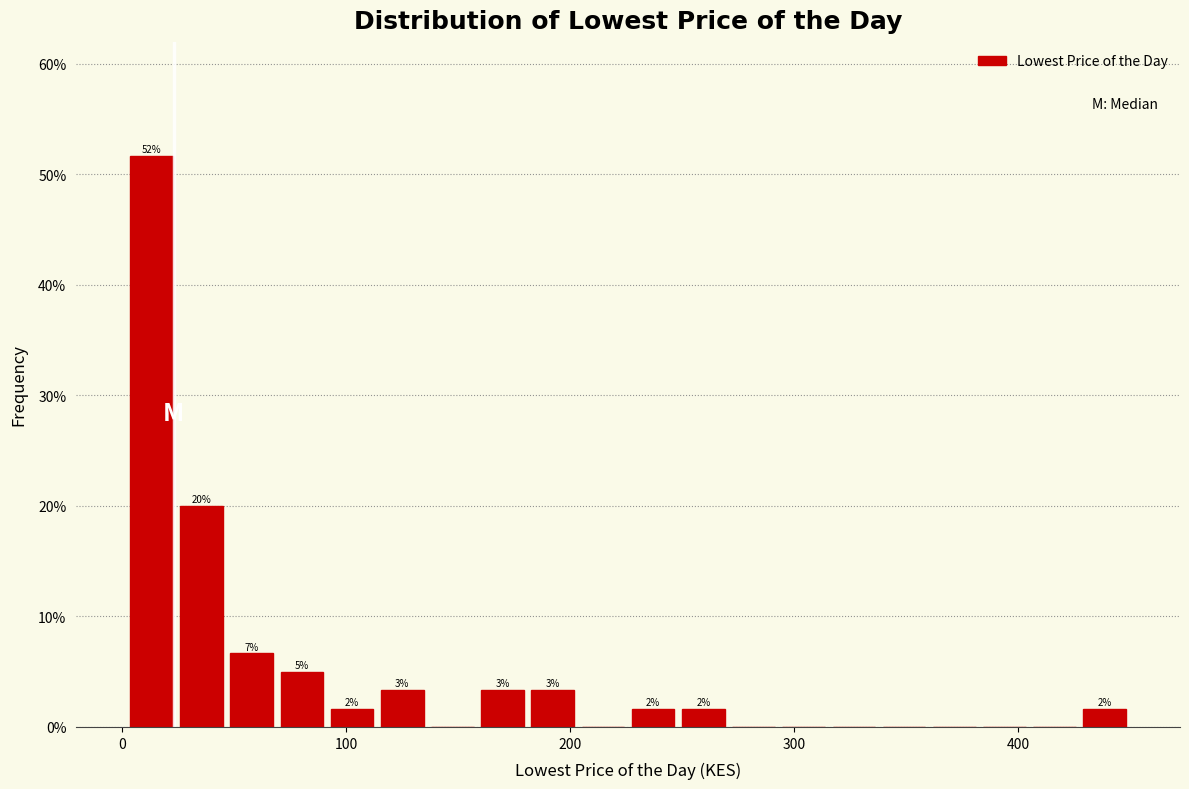

Around what value on the x-axis is the tallest bar? Give the approximate position of its centre, as read against the axis.

10